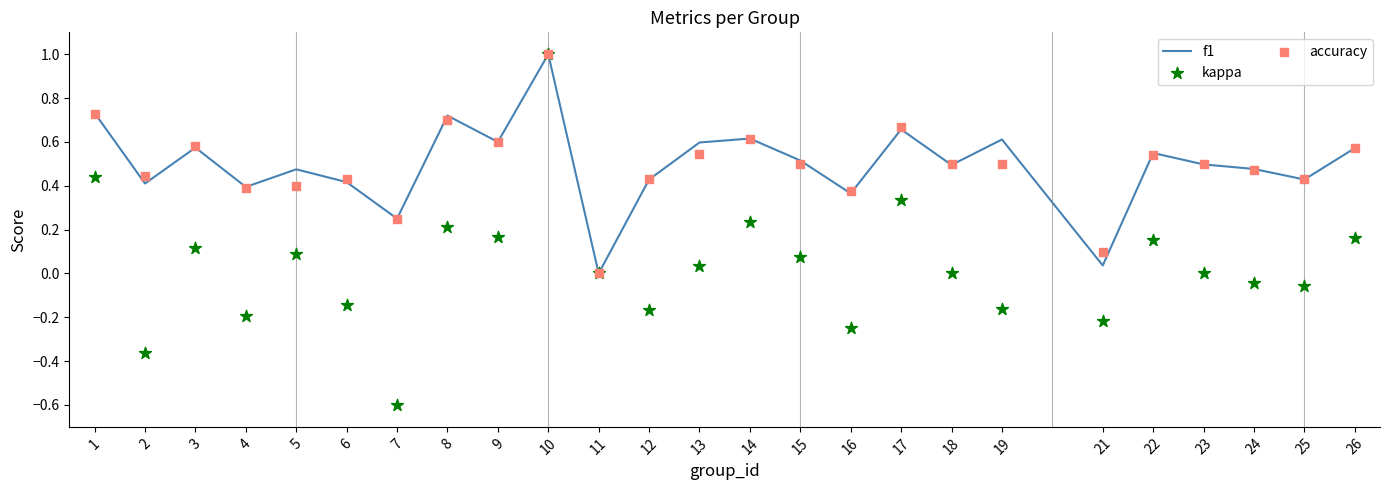

Which series contains the lowest Y value?

kappa